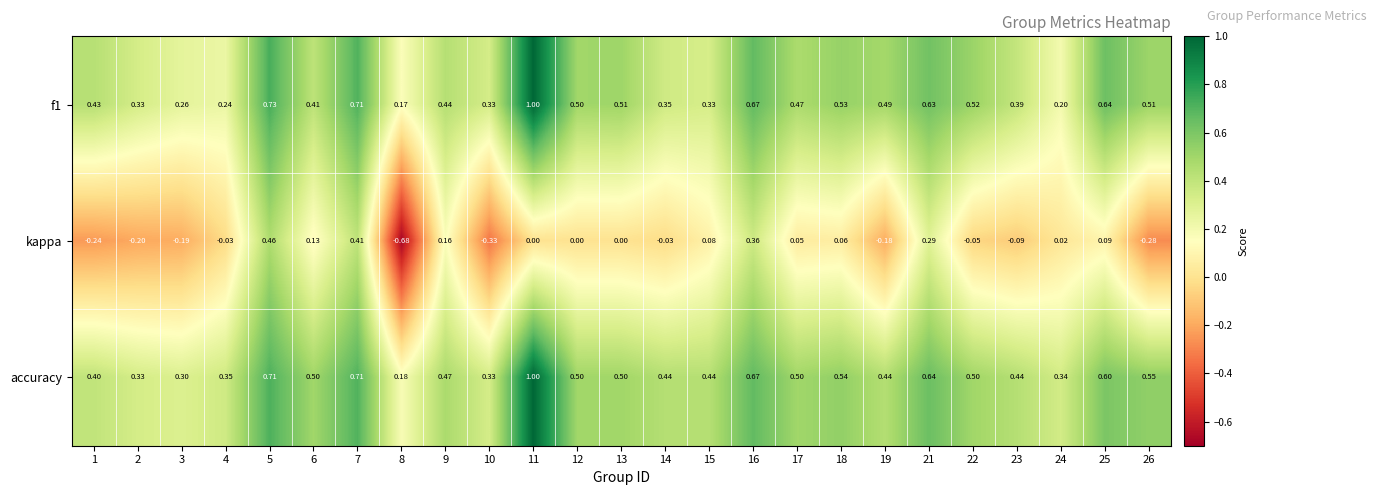

Which series changed the most between 3 and 11?

f1